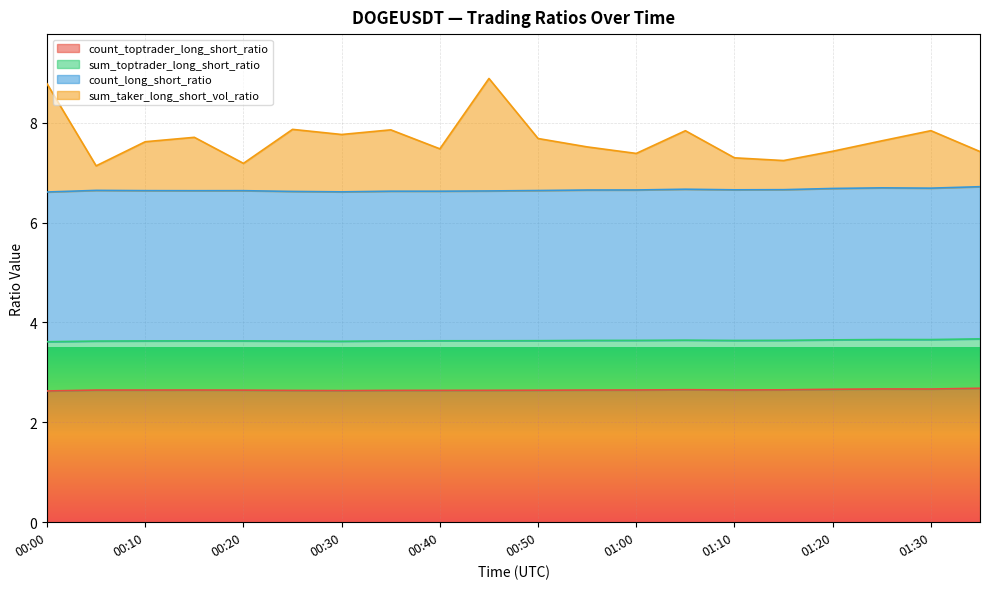

At how many categories does at least one series exceed 3?

20